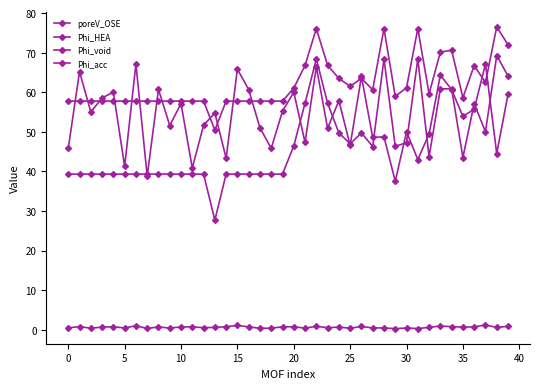

Does the chart display data point markers on the line(s)?

Yes